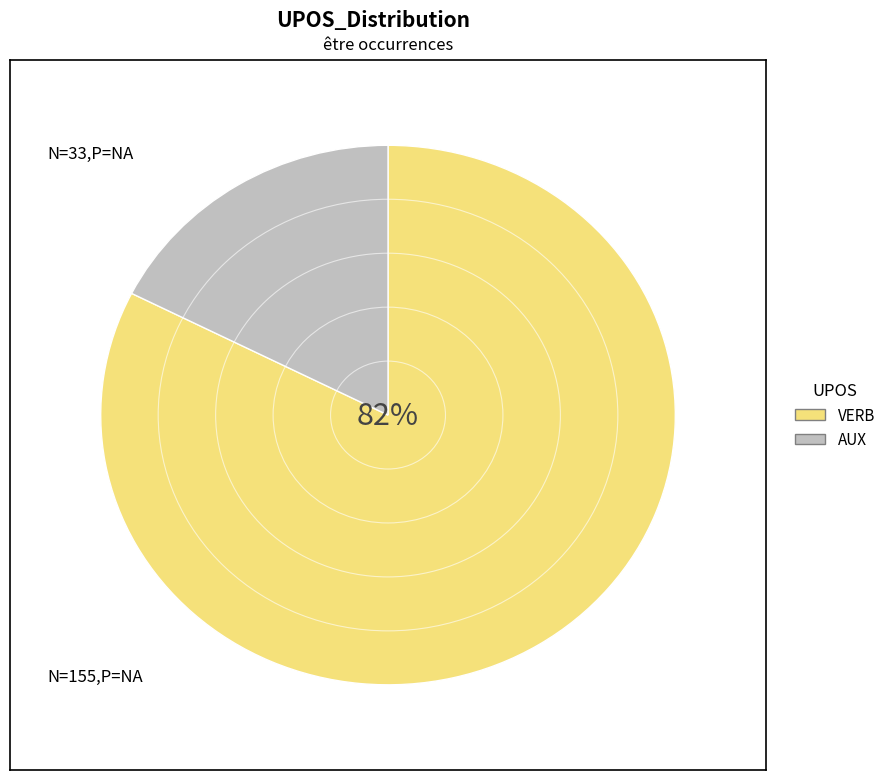

Between AUX and VERB, which is larger?

VERB